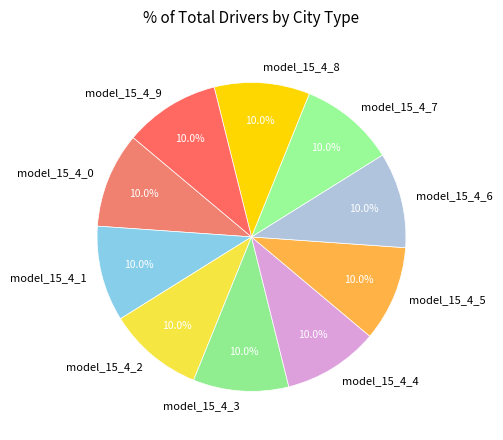

The model_15_4_2 slice represents 22% of the pie. True or false?

False